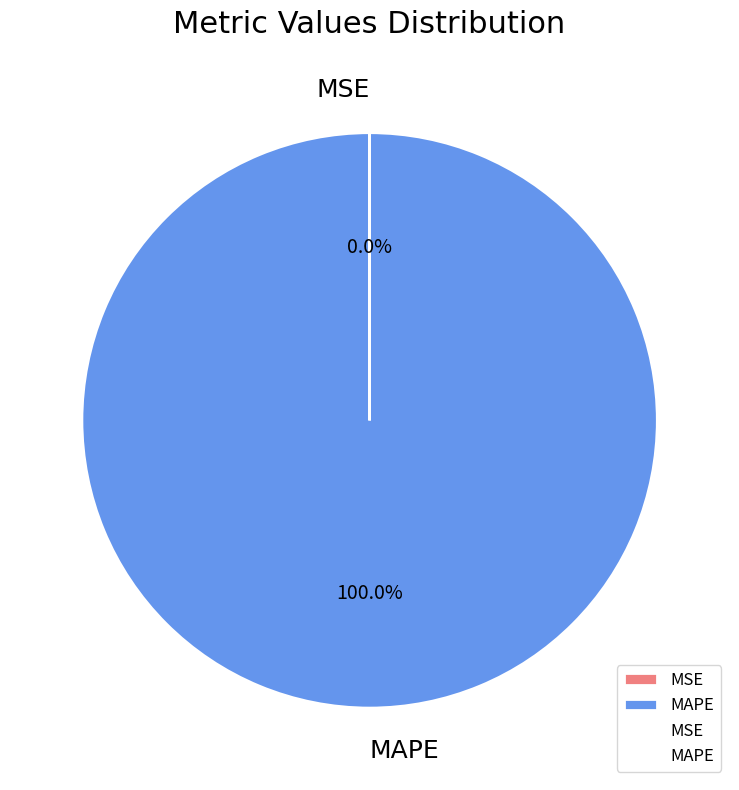

Which category has the biggest portion of the pie?

MAPE